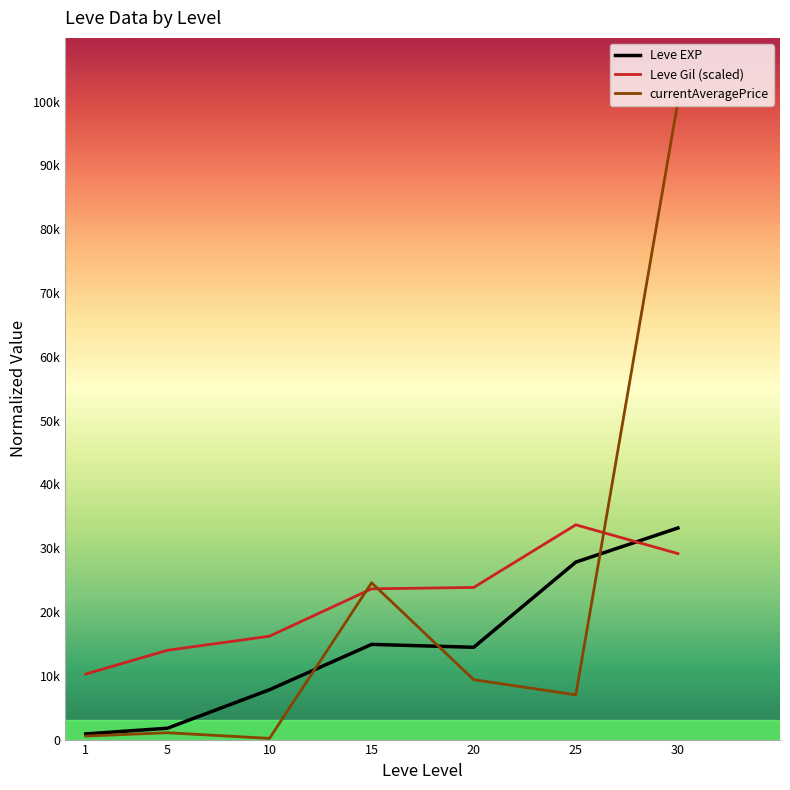

Is this an area chart (filled region under the line)?

No